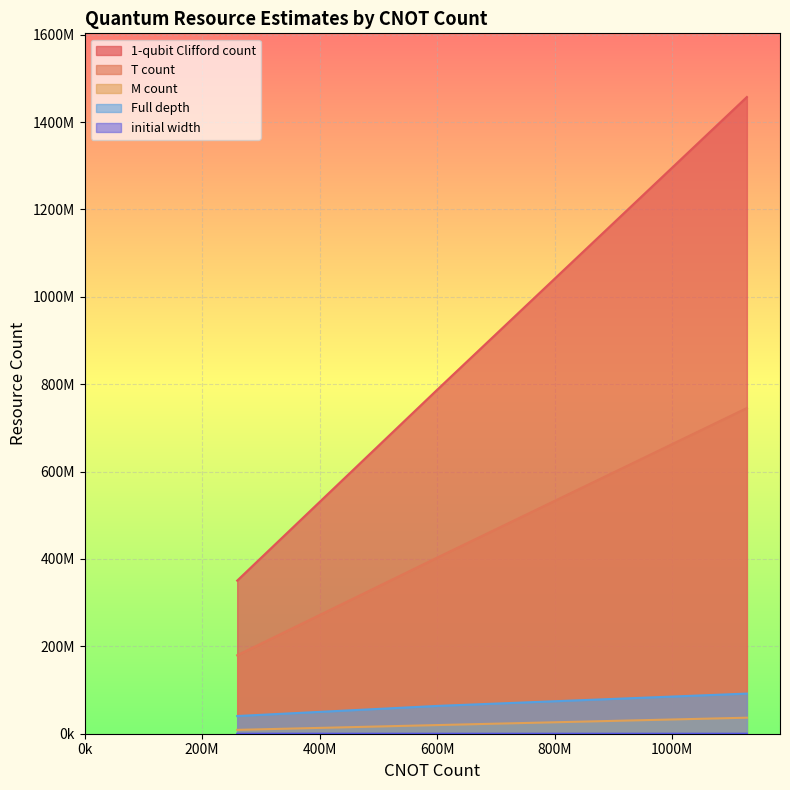

Which series has the largest total across all categories?

1-qubit Clifford count